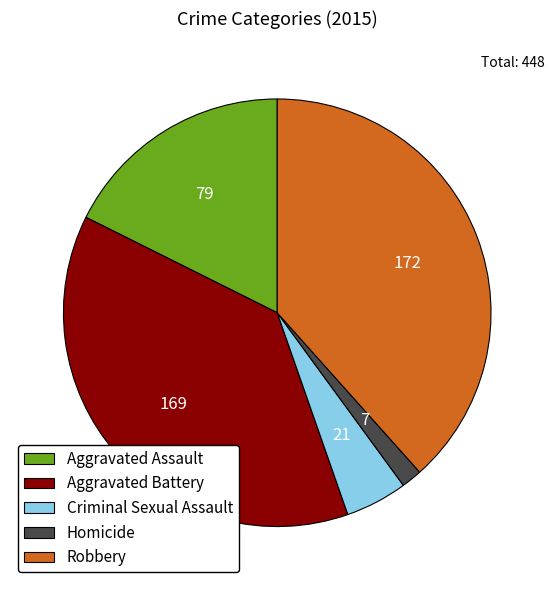

Combined, do Aggravated Assault and Criminal Sexual Assault account for over 50%?

No